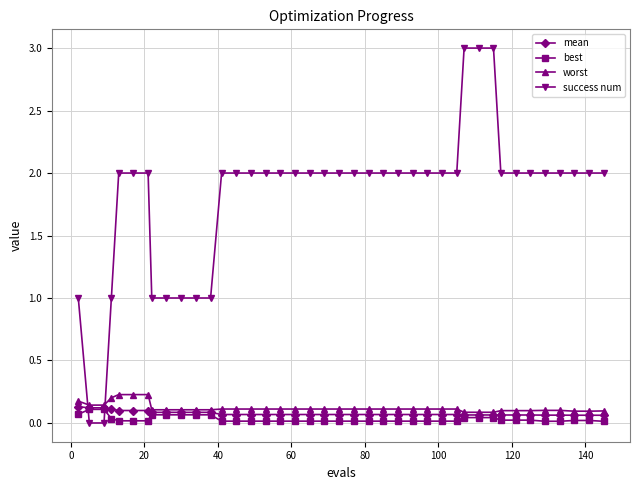

After their last crossing, which series has the higher values: mean or success num?

success num